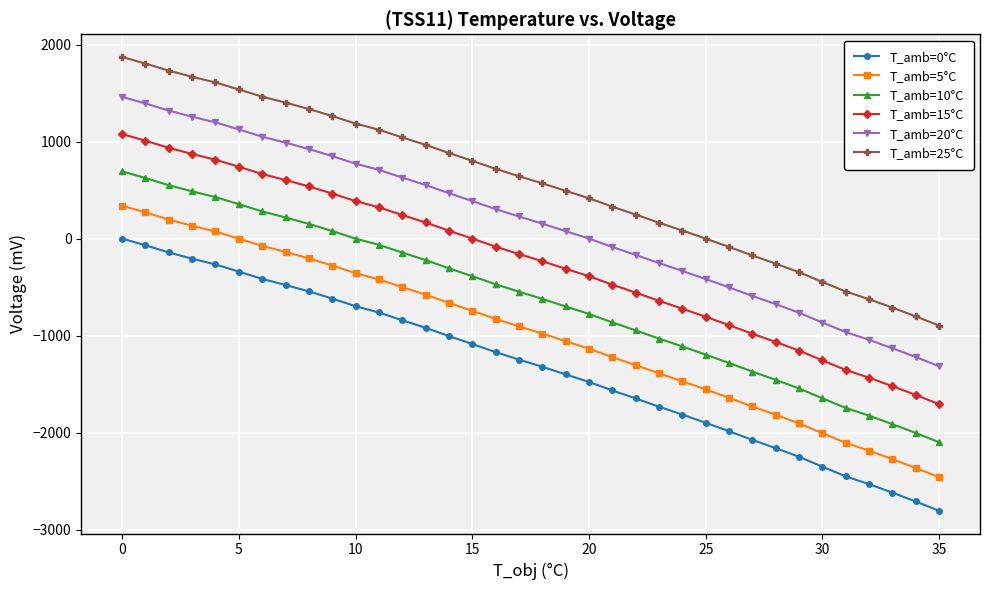

What is the difference between the maximum and minimum values in the T_amb=10°C series?

2792.9